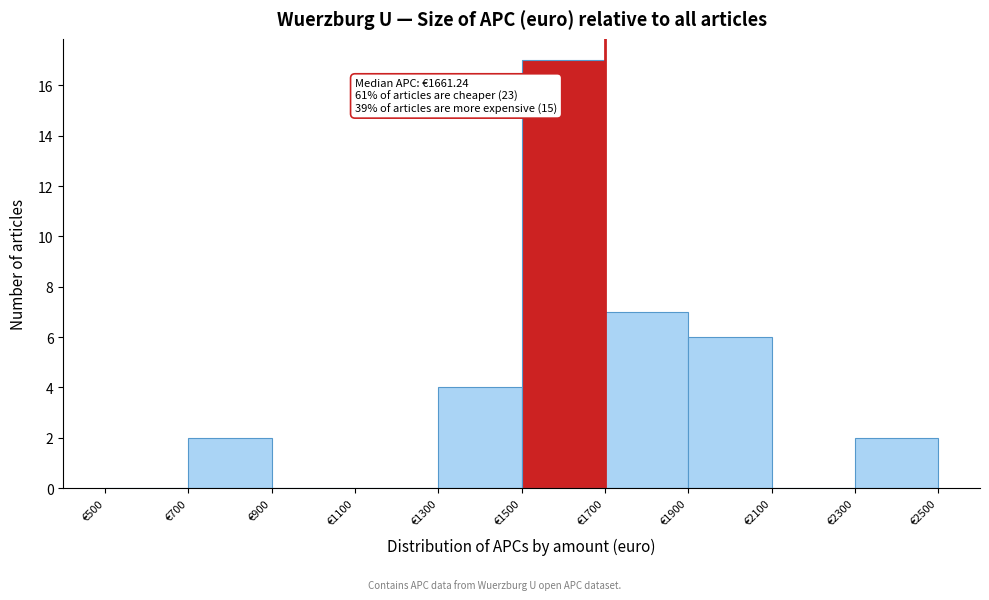

Over which range of the x-axis is the bar tallest?

1500 to 1700